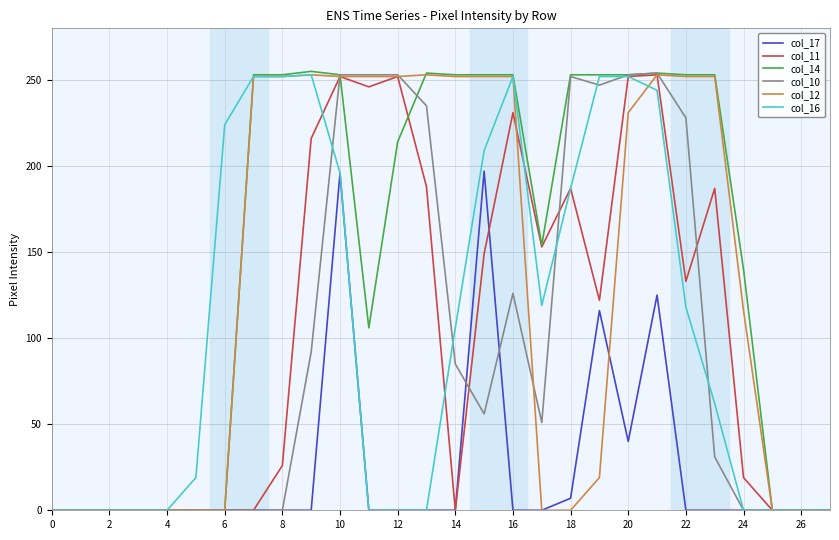

Which series has the largest range (max minus min)?

col_14